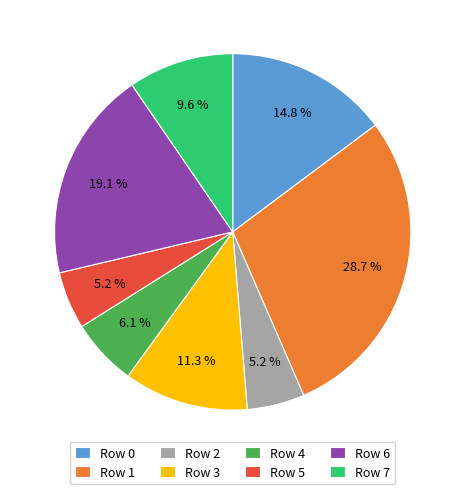

Combined, do Row 6 and Row 0 account for over 50%?

No